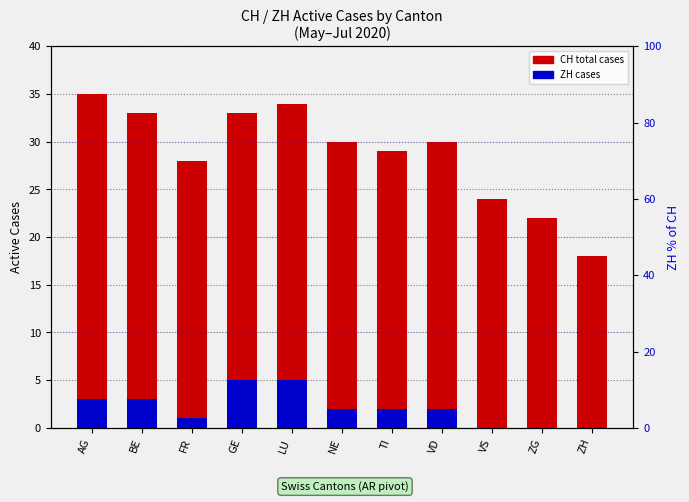

Count the number of categories in the chart.

11